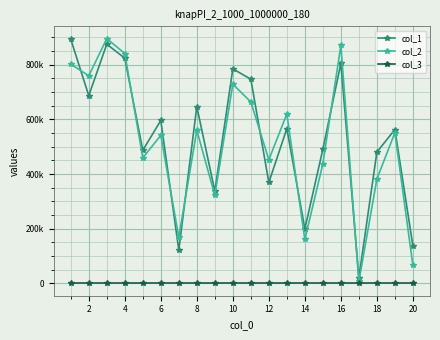

What are all the series names shown in the legend?

col_1, col_2, col_3